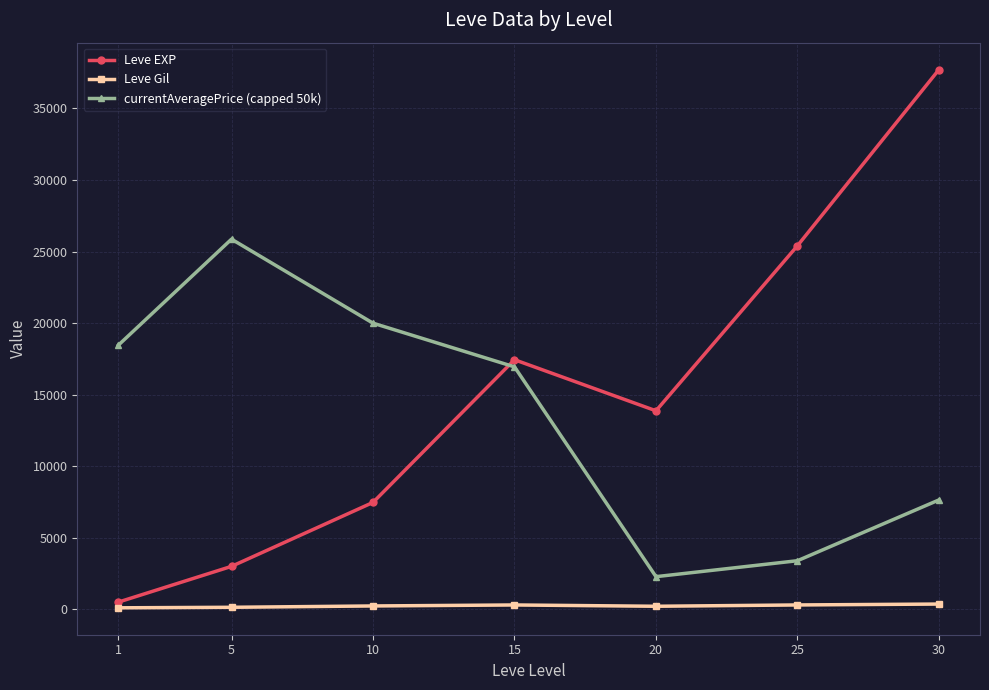

What is the greatest value displayed?

37715.0